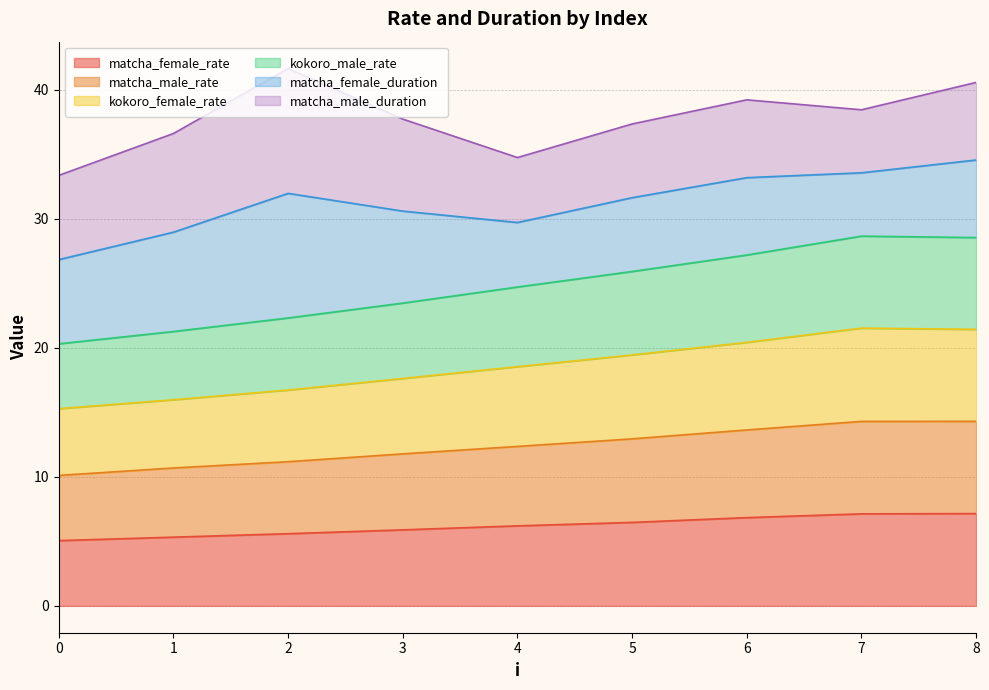

True or false: matcha_female_rate has more than 2 points higher than both neighbors.

False